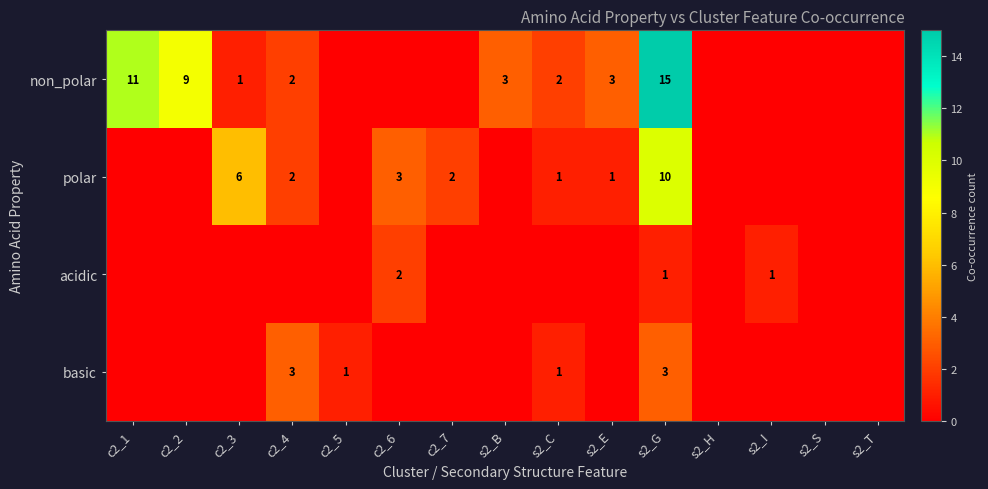

The non_polar series shows 3 at c2_4. True or false?

False